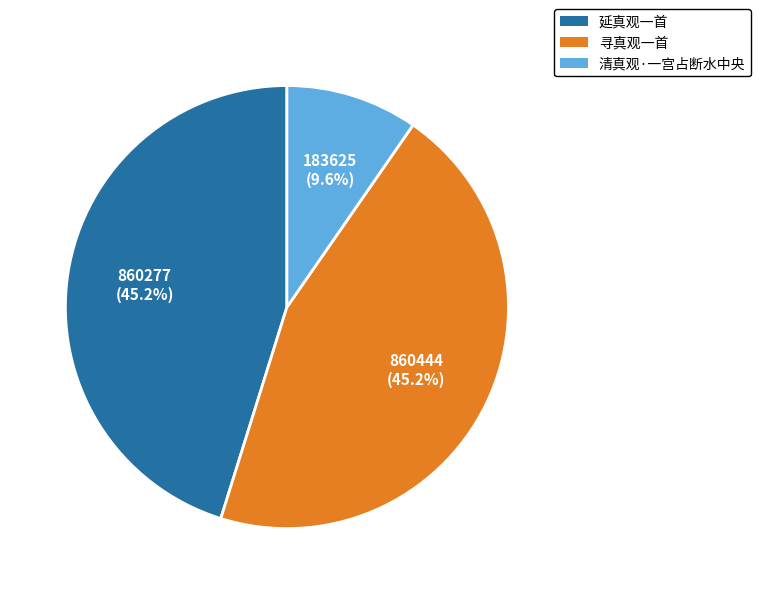

Which slice is the smallest?

清真观·一宫占断水中央